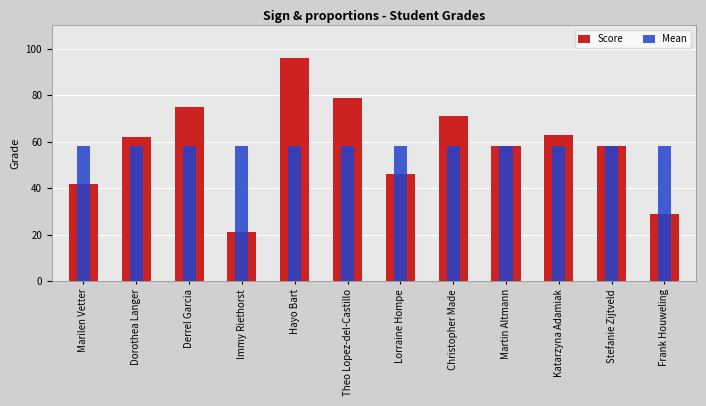

The value of Mean at Christopher Made is 102. True or false?

False